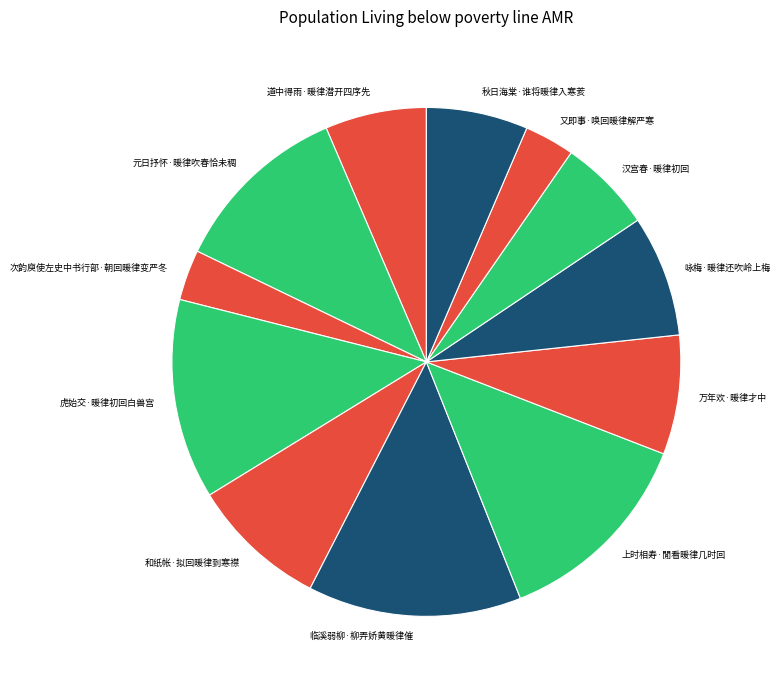

Is the sum of 和纸帐·拟回暖律到寒襟 and 上时相寿·閒看暖律几时回 greater than half?

No